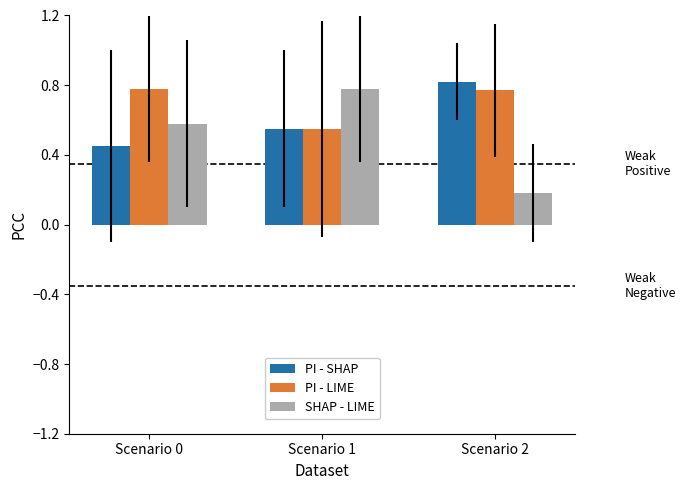

At how many categories does at least one series exceed 0?

3